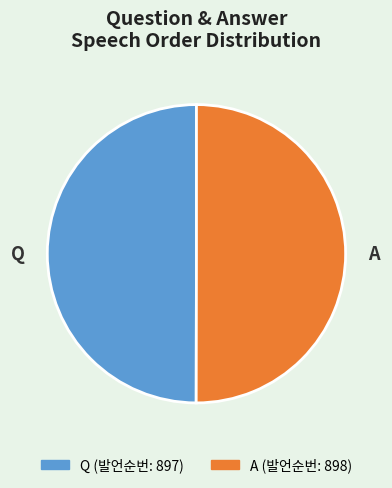

Approximately how many times larger is the value at Q compared to A?

1.0